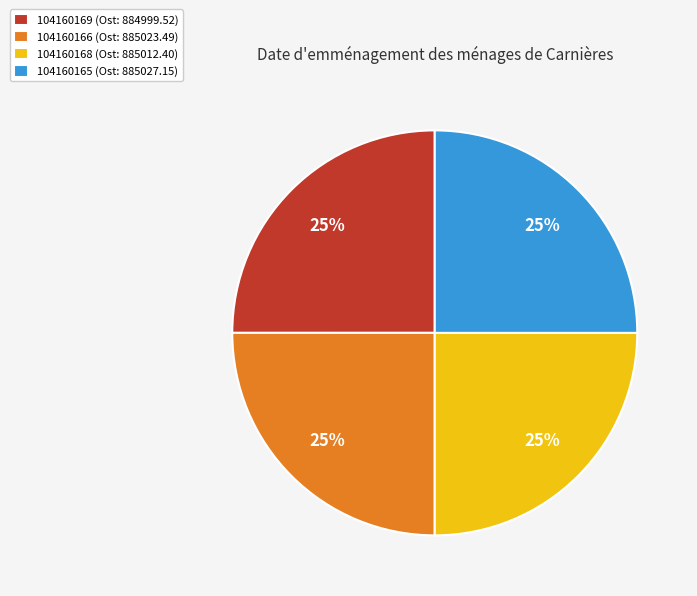

How many segments does this pie chart have?

4